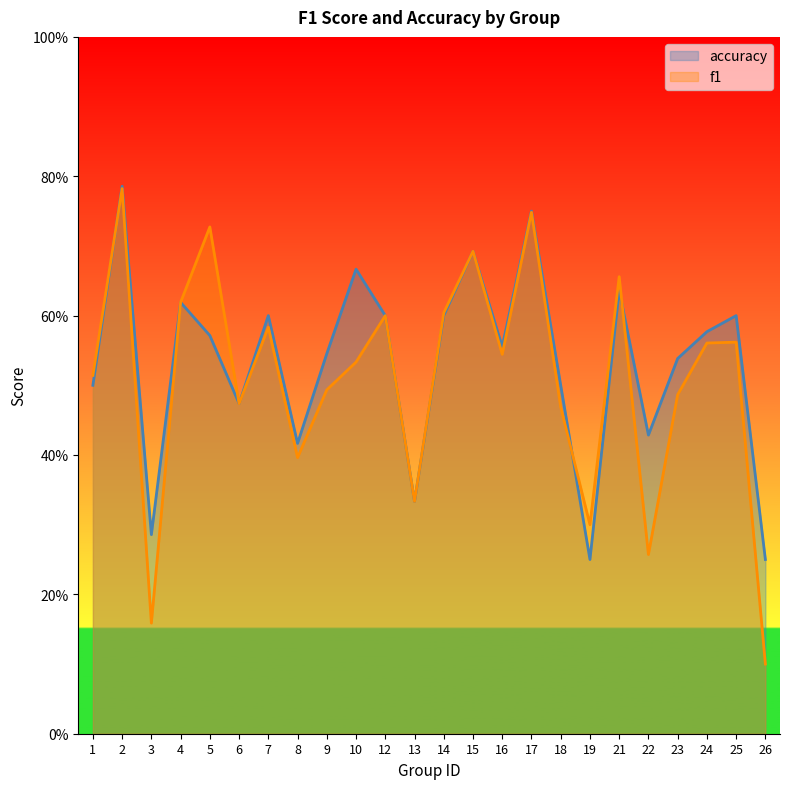

Which series has the largest range (max minus min)?

f1